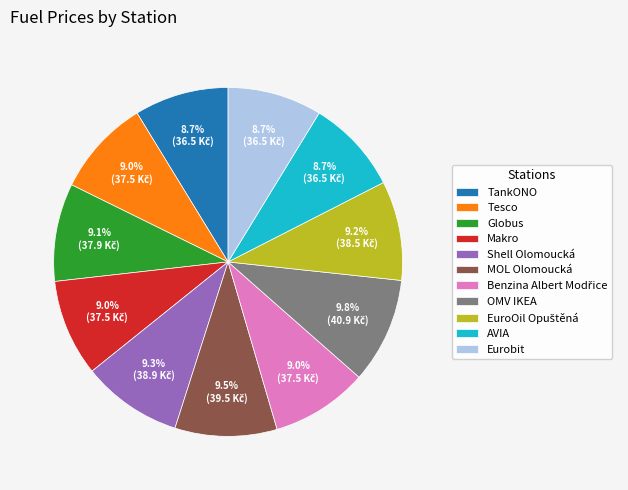

Is Globus the majority of the pie?

No